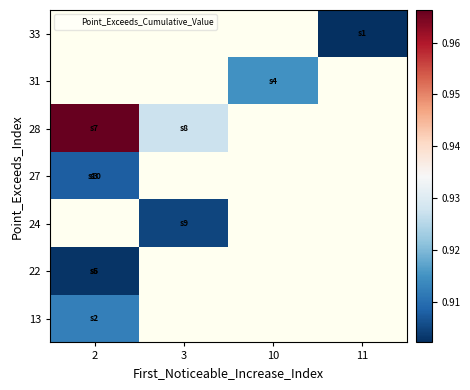

Which label corresponds to the smallest value in the chart?

11